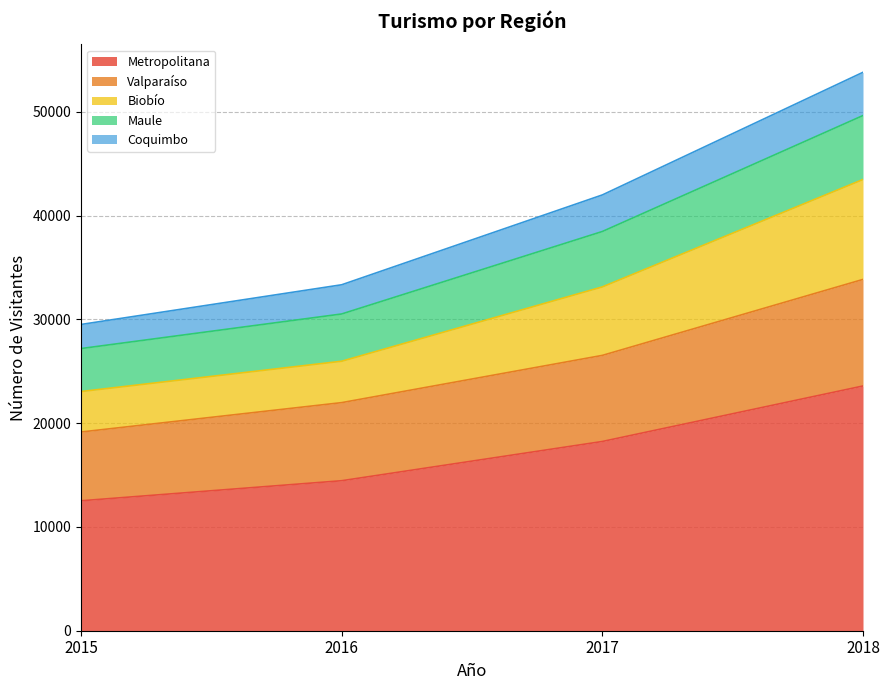

What is the minimum value for Metropolitana?

12520